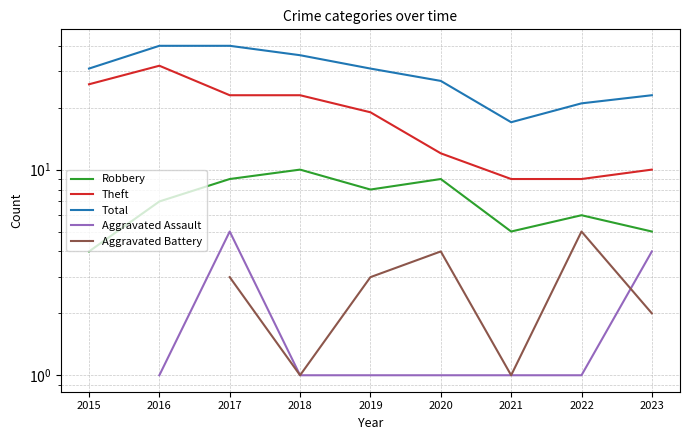

In Aggravated Assault, how many points are higher than both neighbors (excluding endpoints)?

1